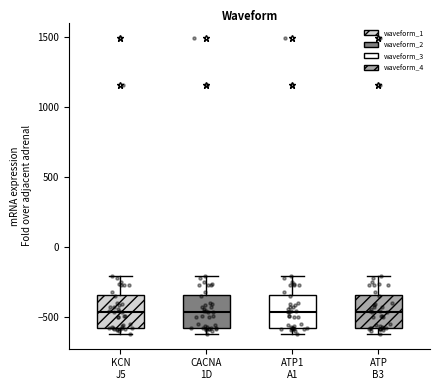

Where is the lower edge of the box for KCN J5 on the y-axis? The values are not printed on the chart, so give them approximately, as read against the axis.

-550